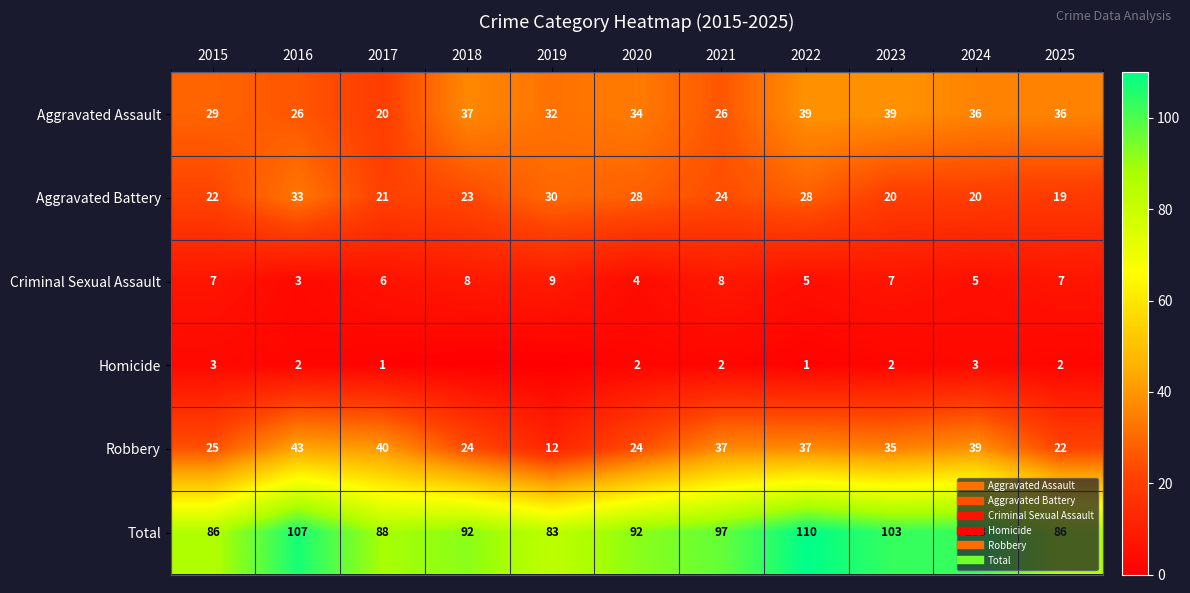

At which label does Total reach its minimum?

2019